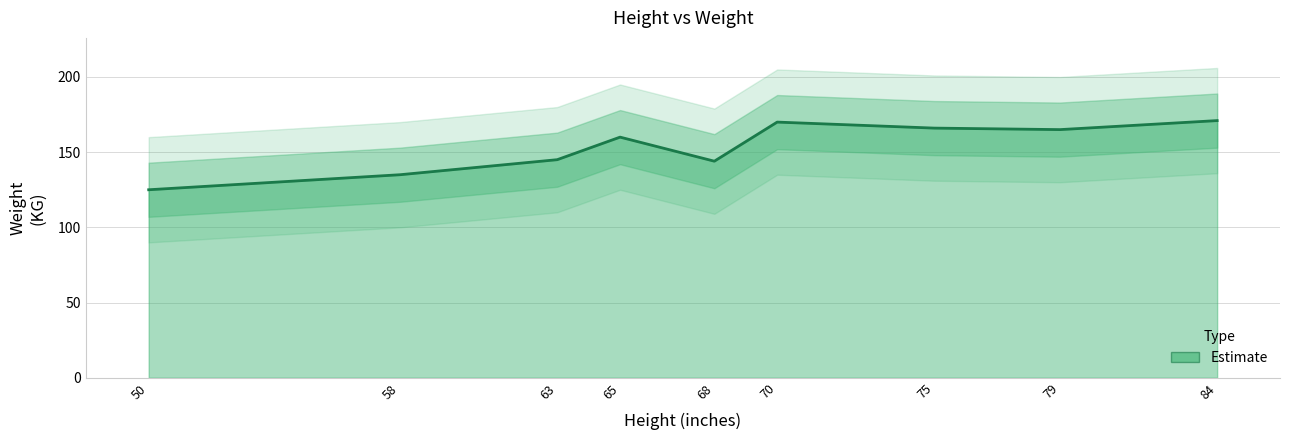

What is the change in value from 68 to 70?

+26